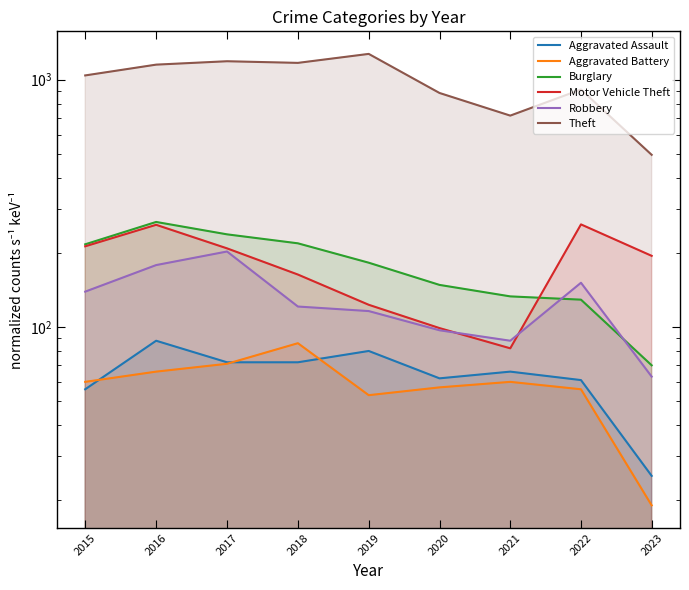

What is the difference between the highest and lowest values at 2017?

1117